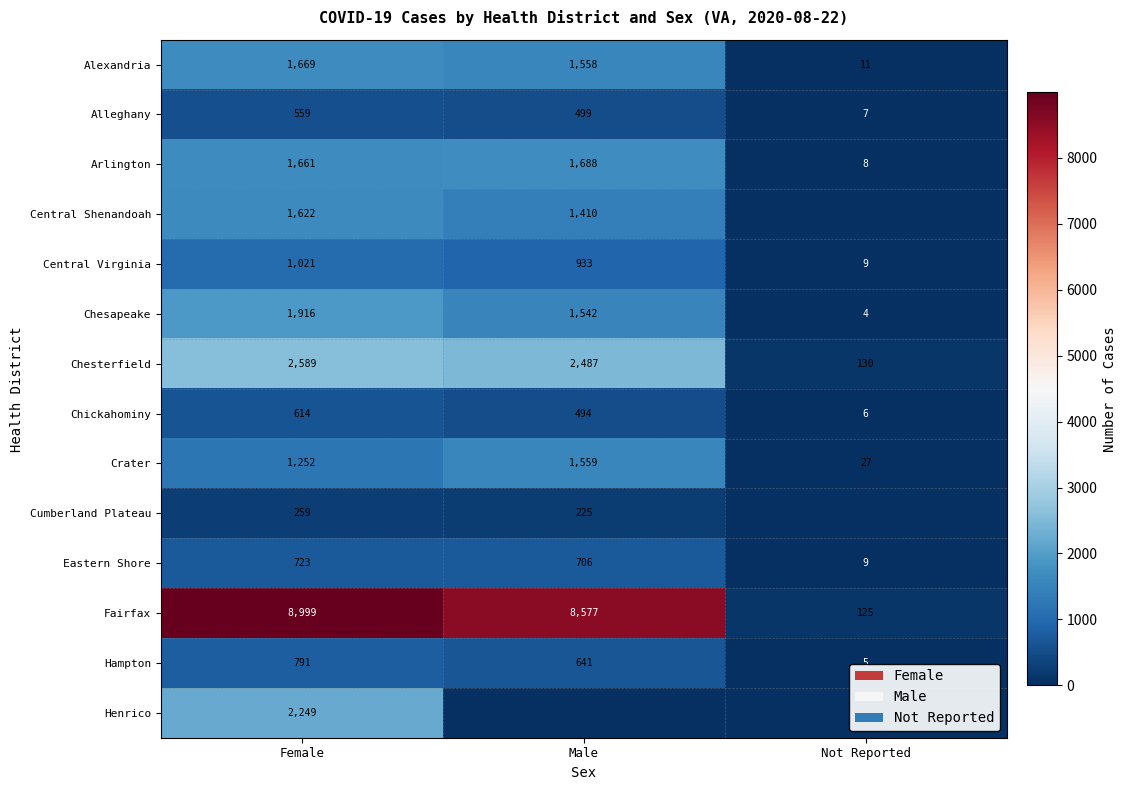

At which label does Eastern Shore reach its minimum?

Not Reported